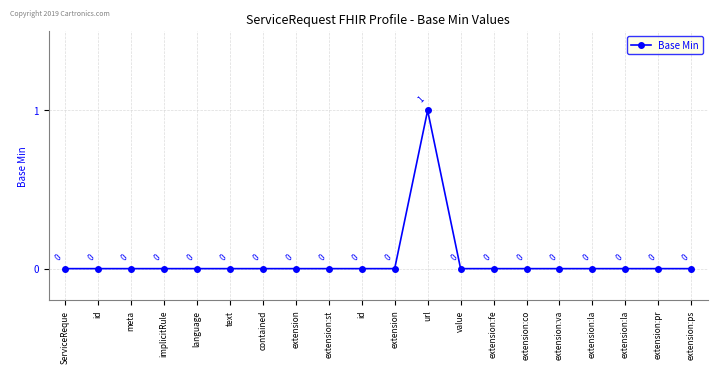

How many lines are shown in the chart?

1